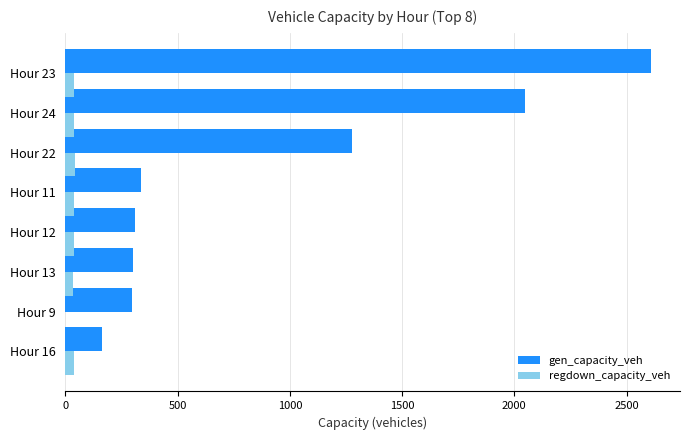

What is the sum of all gen_capacity_veh values?

7331.2